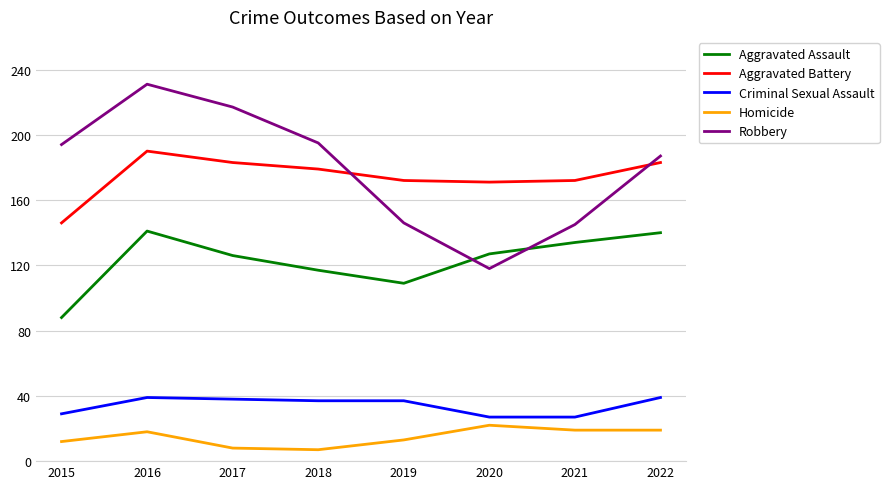

Does the chart display data point markers on the line(s)?

No